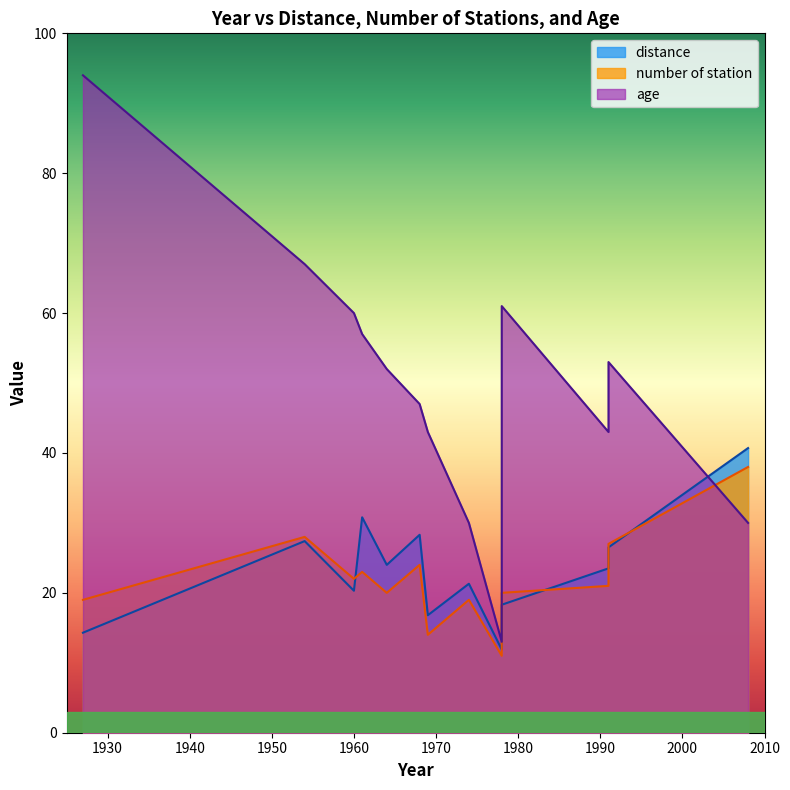

Reading left to right, list all the values displayed in this chart.

distance: 1927=14.3	1954=27.4	1960=20.3	1961=30.8	1964=24.0	1968=28.3	1969=16.8	1974=21.3	1978=11.9	1978=18.3	1991=26.5	1991=23.5	2008=40.7
number of station: 1927=19.0	1954=28.0	1960=22.0	1961=23.0	1964=20.0	1968=24.0	1969=14.0	1974=19.0	1978=11.0	1978=20.0	1991=27.0	1991=21.0	2008=38.0
age: 1927=94.0	1954=67.0	1960=60.0	1961=57.0	1964=52.0	1968=47.0	1969=43.0	1974=30.0	1978=13.0	1978=61.0	1991=53.0	1991=43.0	2008=30.0